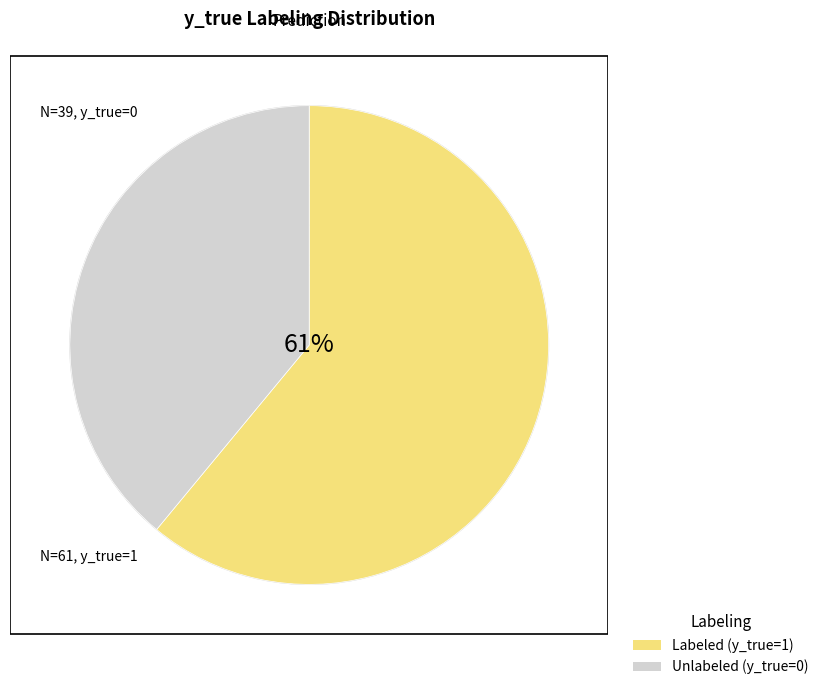

How many slices are in this pie chart?

2